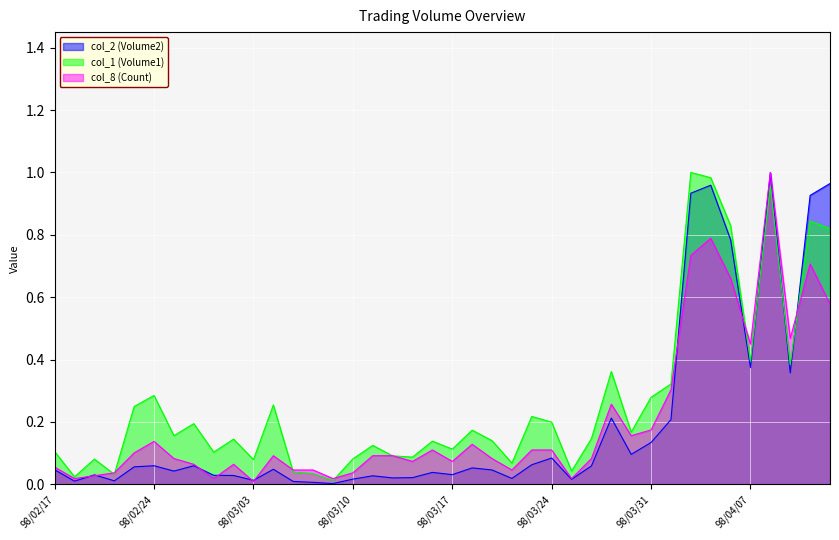

Rank the series at 98/02/20 from lowest to highest value.

col_2 (Volume2), col_1 (Volume1), col_8 (Count)